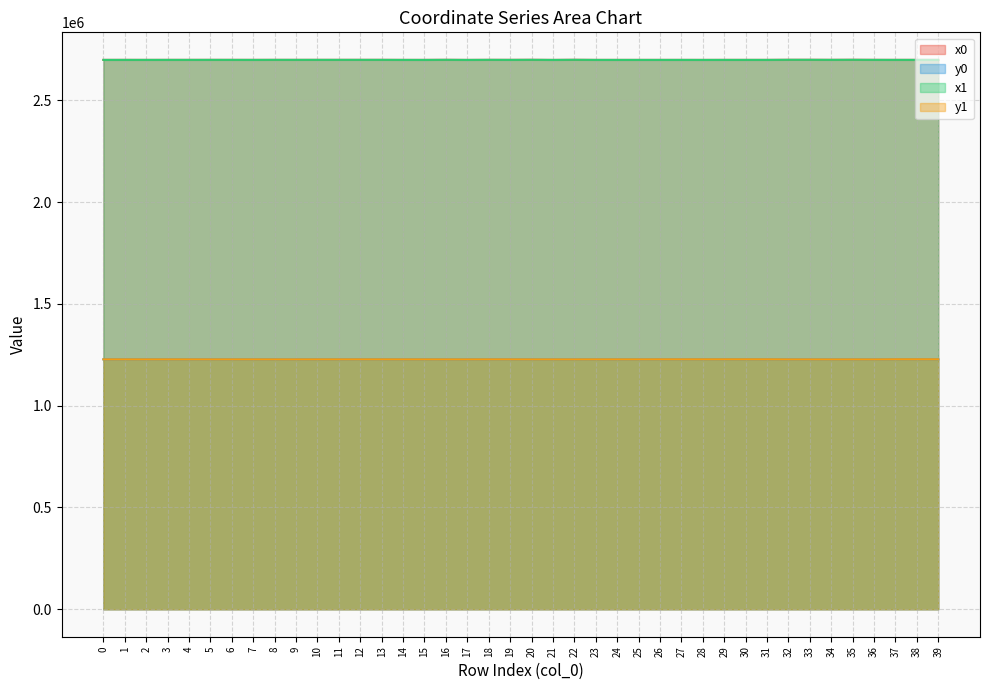

In x0, how many points are higher than both neighbors (excluding endpoints)?

10